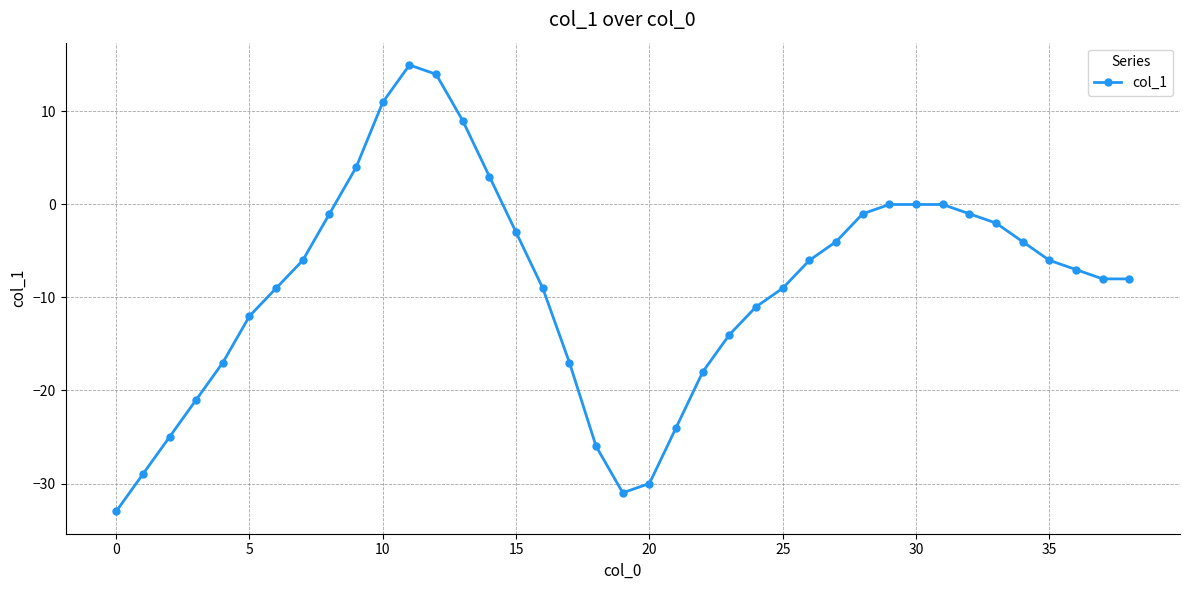

What is the minimum value shown in the chart?

-33